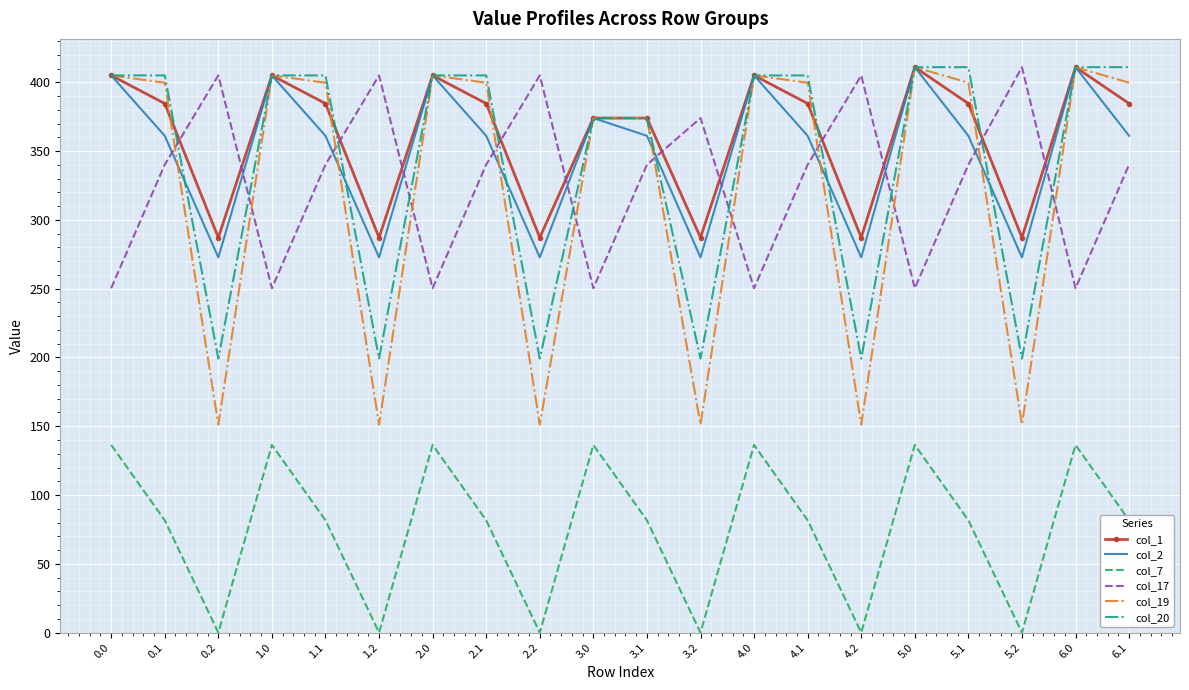

True or false: col_2 has a value of 361.1 at 6.1.

True